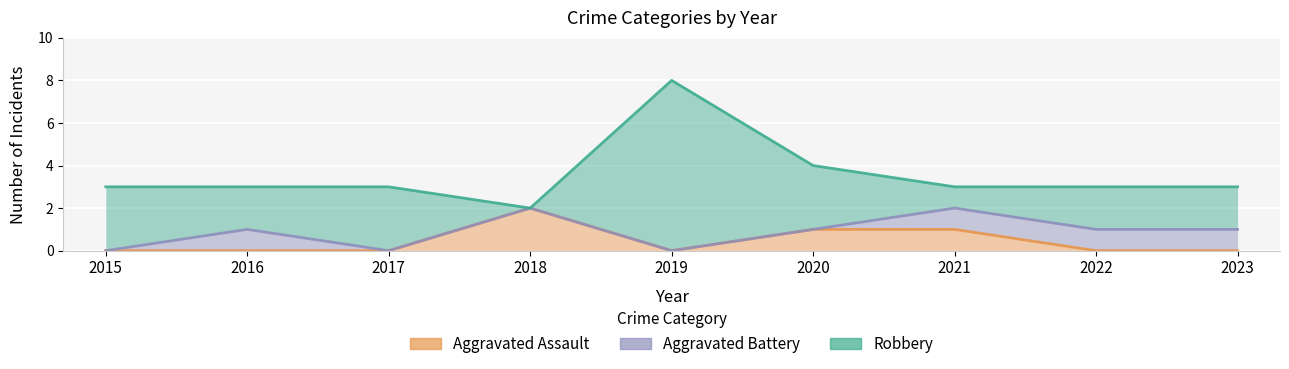

What is the difference between the highest and lowest values at 2017?

3